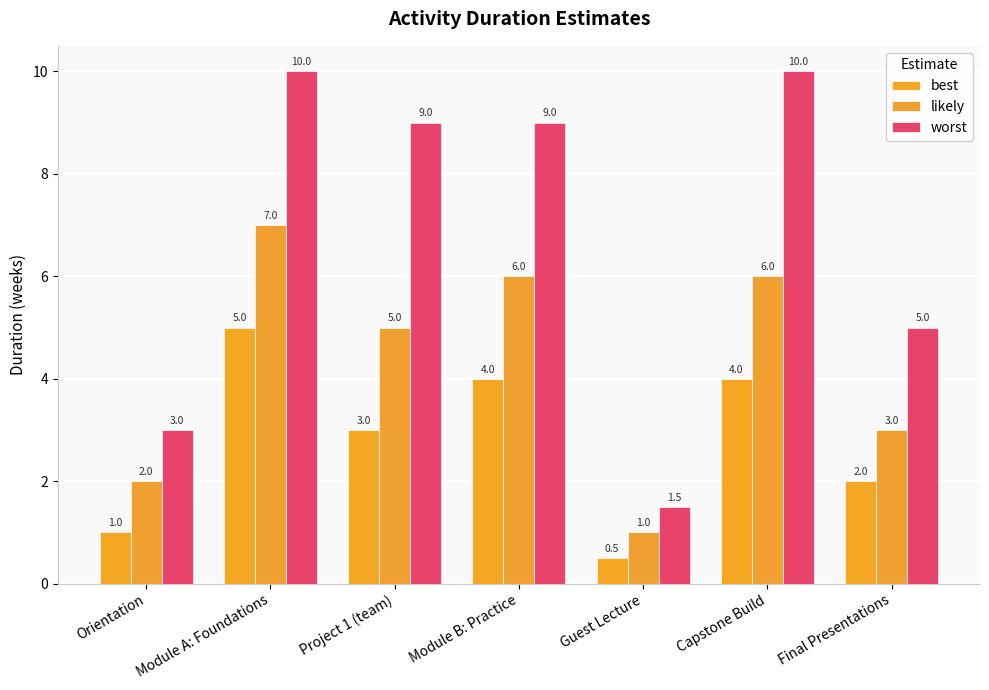

Count the best values in the range 1 to 4.

5